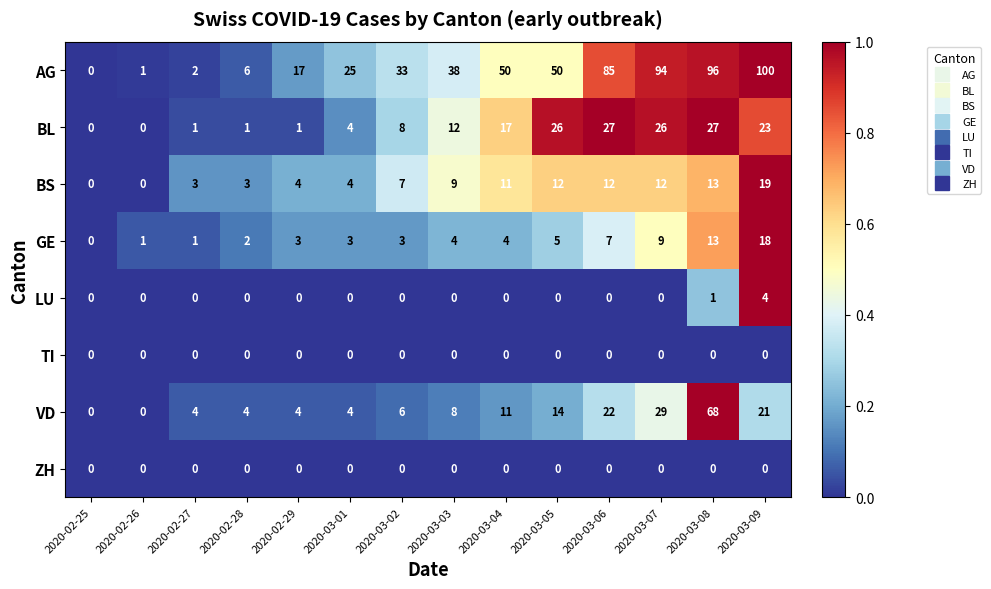

Count the LU values in the range 0 to 1.

13